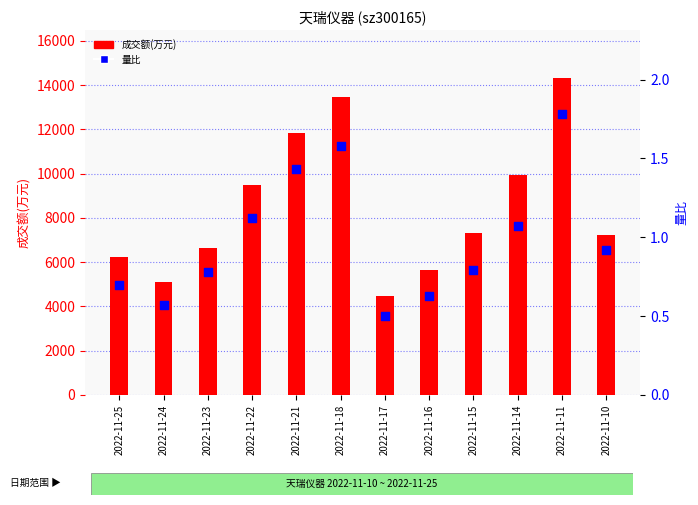

Which series reaches the minimum Y coordinate?

量比